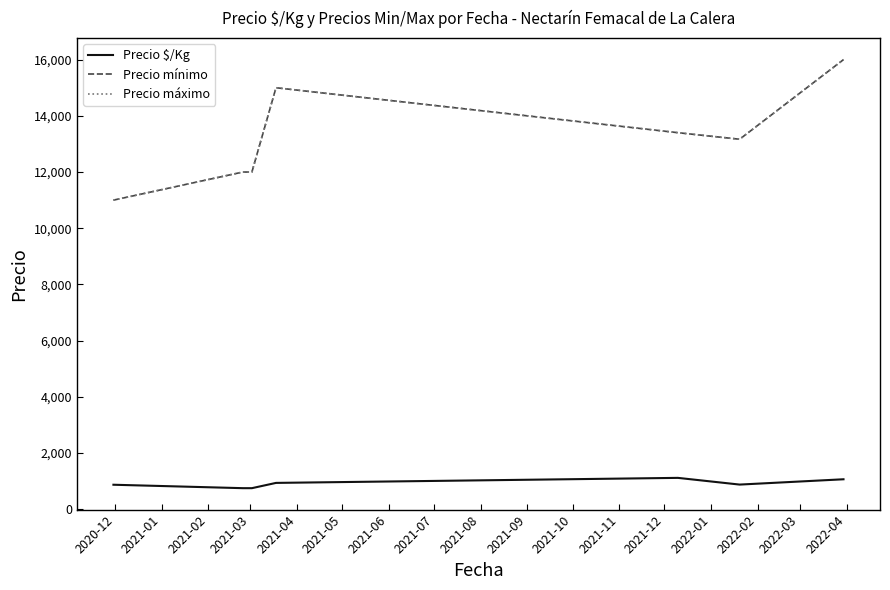

Rank the series by their maximum value, from highest to lowest.

Precio mínimo, Precio máximo, Precio $/Kg